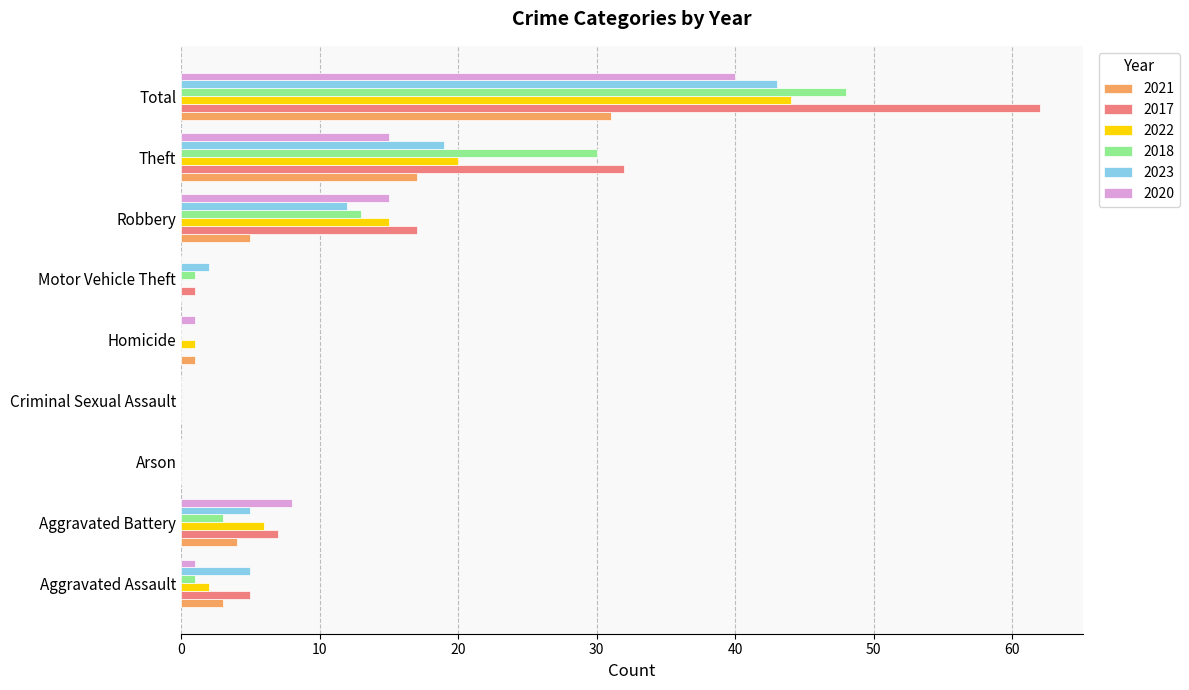

At which category is the sum across all series the highest?

Total